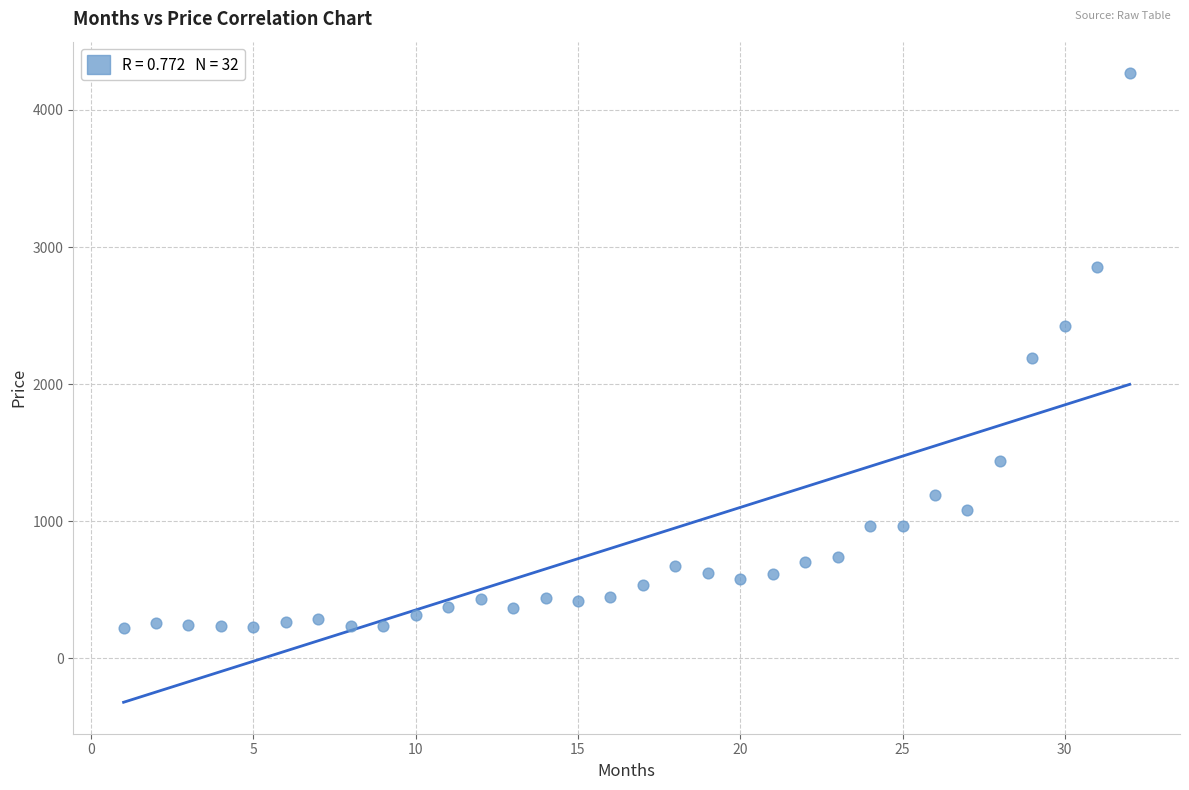

What is the range of Y values (max minus min)?

4051.4